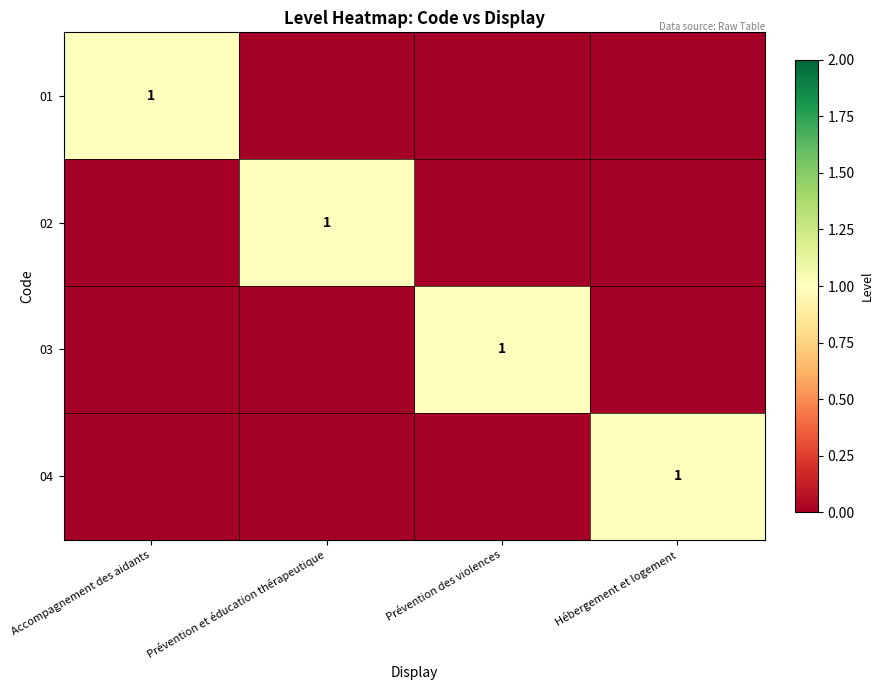

Which category has the highest value across all series?

Accompagnement des aidants